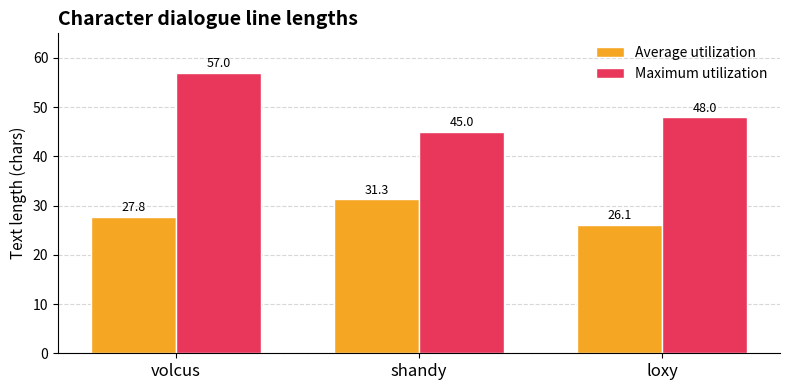

Rank the series by their average value, from highest to lowest.

Maximum utilization, Average utilization